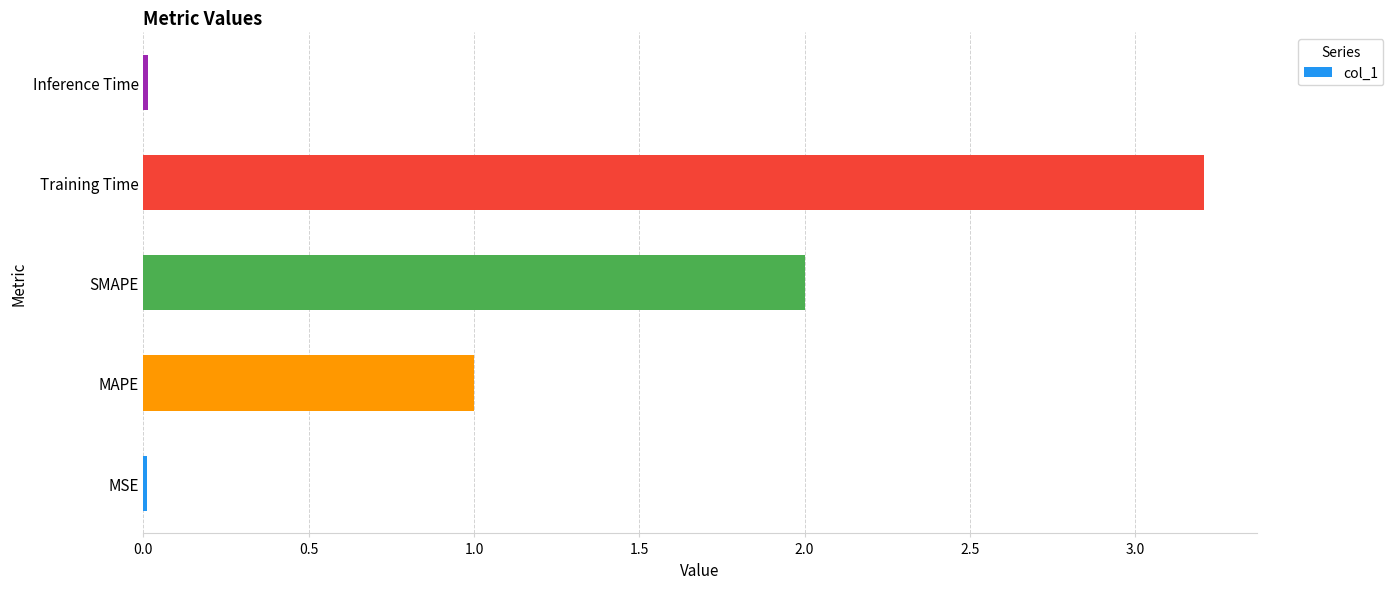

What is the change in value from SMAPE to Training Time?

+1.2